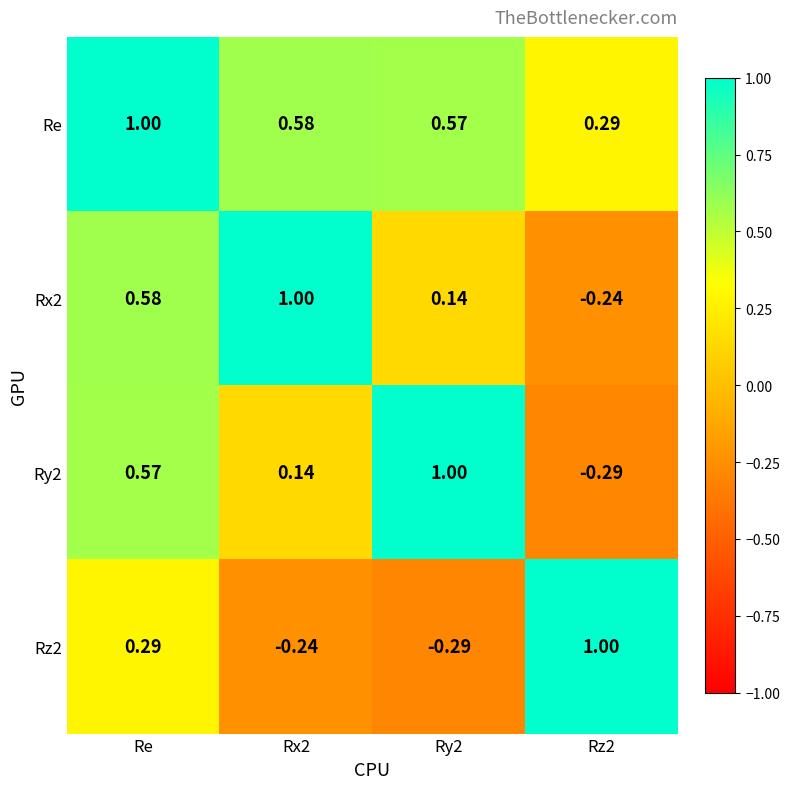

Which category has the highest value in the Re series?

Re